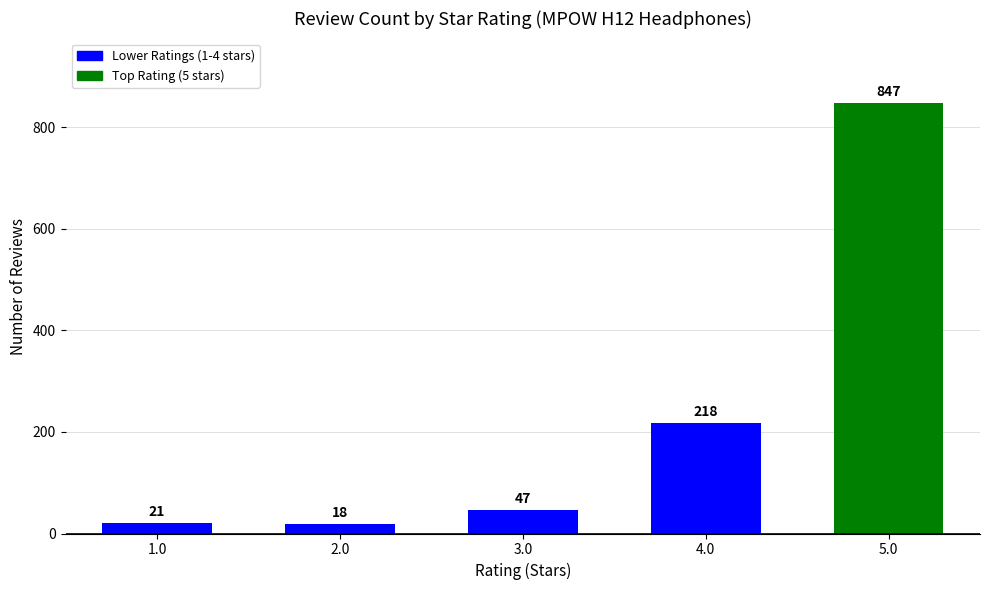

Reading right to left, what are all the values shown in this chart?

847	218	47	18	21